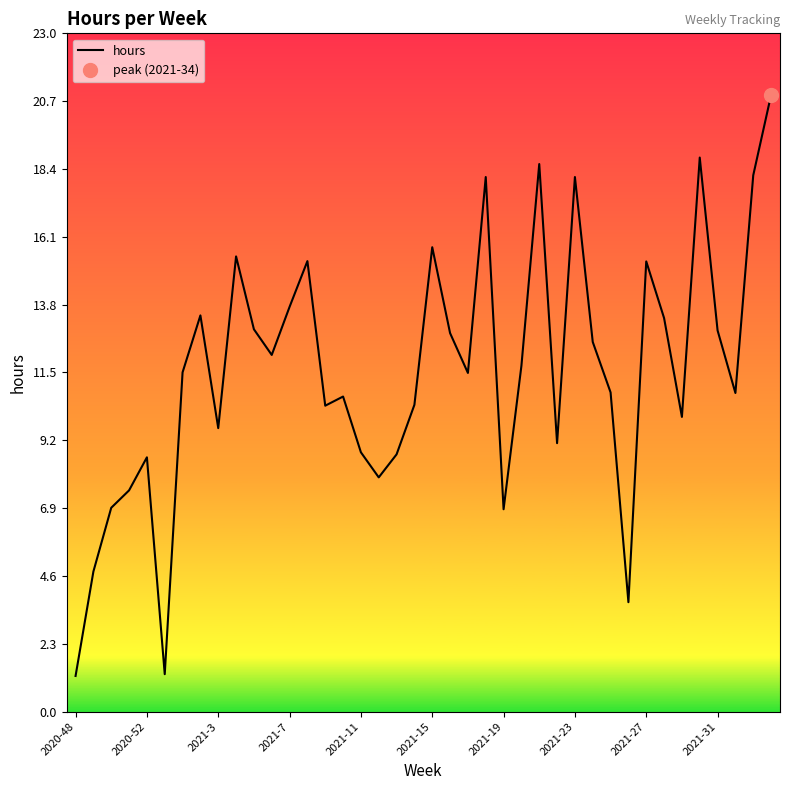

True or false: hours has a value of 11.8 at 2021-19.

False